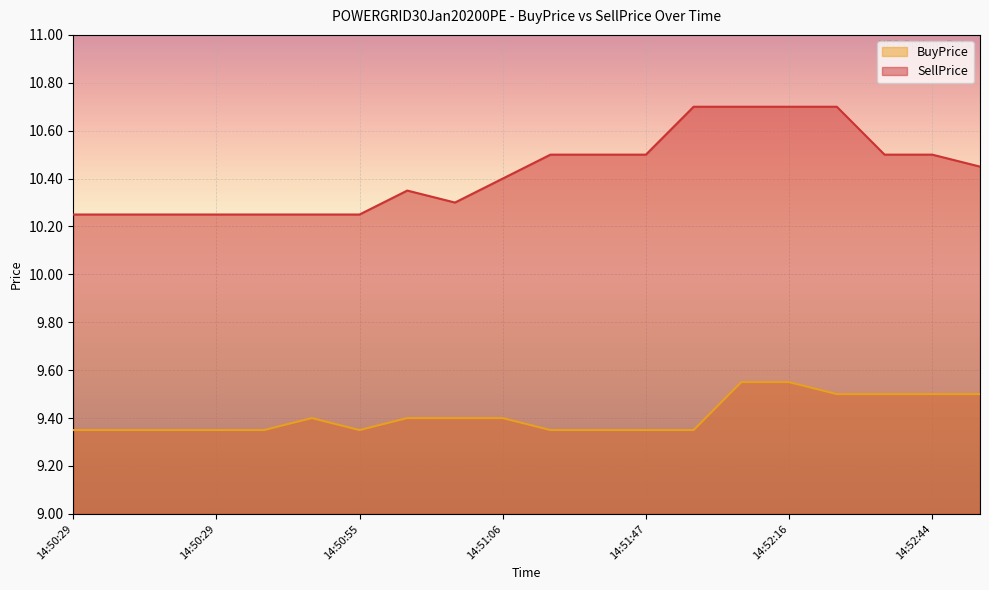

Read the SellPrice value at 14:52:16.

10.7